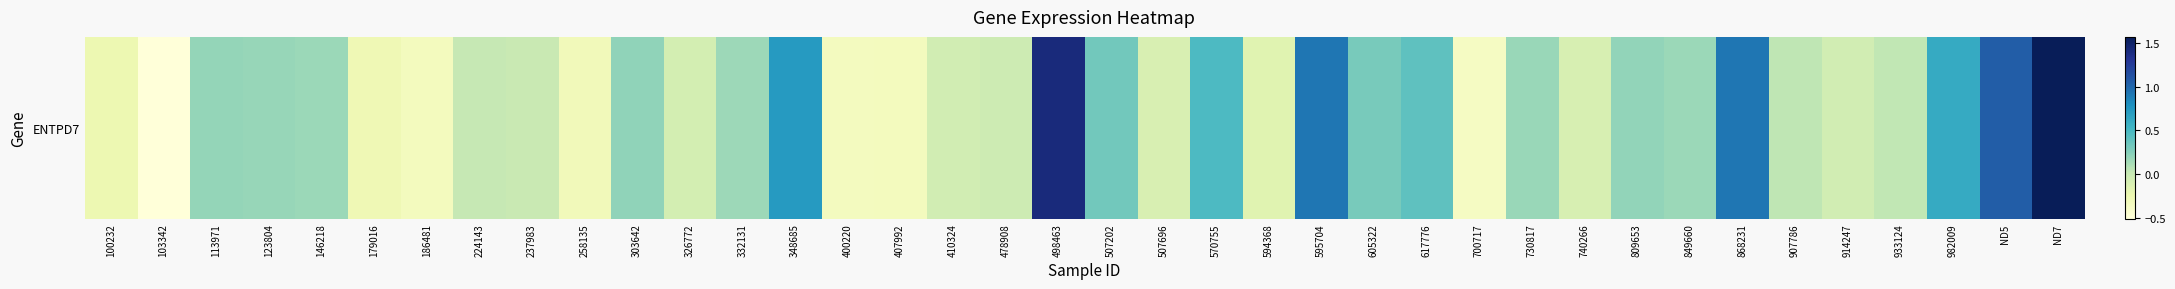

Reading left to right, extract all data points from this chart.

100232=-0.3	103342=-0.5	113971=0.2	123804=0.2	146218=0.2	179016=-0.3	186481=-0.3	224143=0.0	237983=-0.0	258135=-0.3	303642=0.2	326772=-0.1	332131=0.2	348685=0.7	400220=-0.3	407992=-0.3	410324=-0.1	478908=-0.0	498463=1.4	507202=0.3	507696=-0.1	570755=0.5	594368=-0.2	595704=0.9	605322=0.3	617776=0.4	700717=-0.4	730817=0.2	740266=-0.1	809653=0.2	849660=0.2	868231=0.9	907786=0.0	914247=-0.1	933124=0.0	982009=0.6	ND5=1.1	ND7=1.6